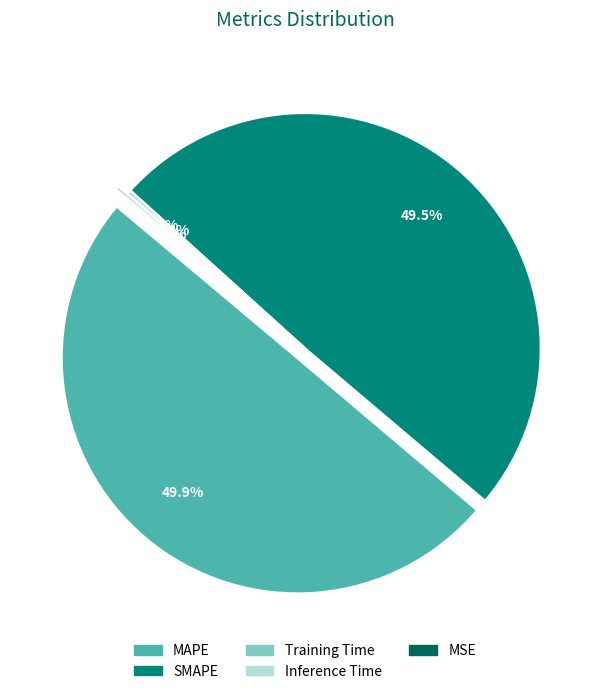

What is the change in value from SMAPE to MSE?

-1.8